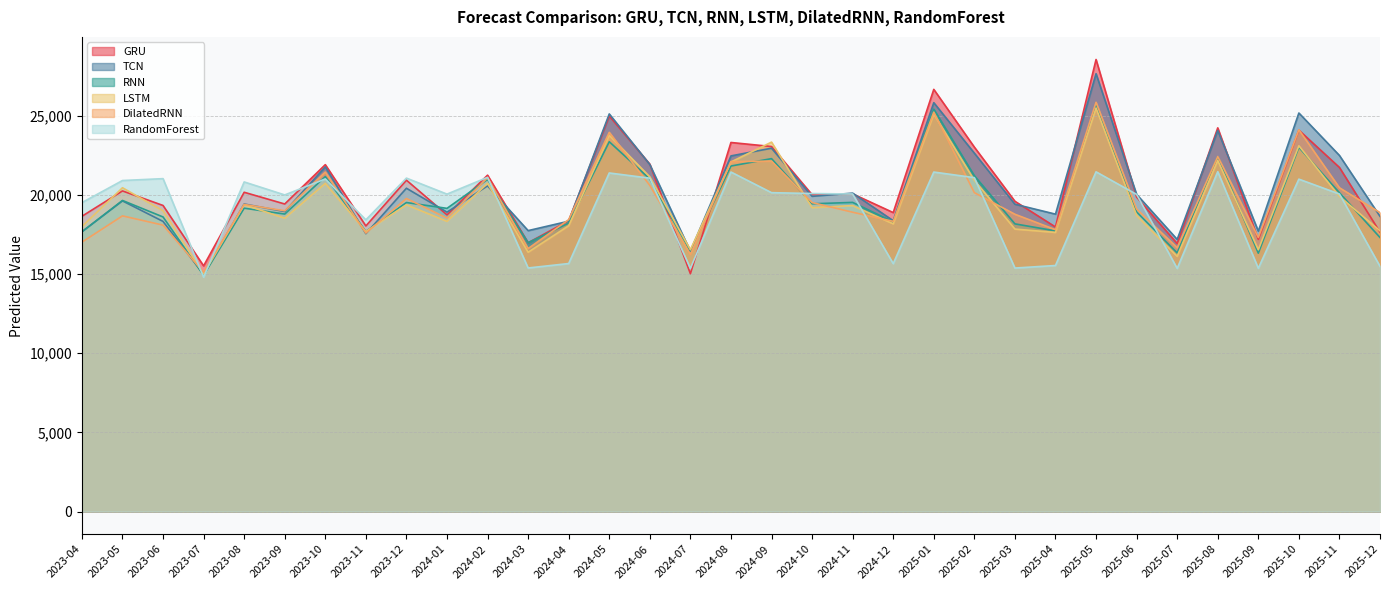

At which label does DilatedRNN reach its peak?

2025-05